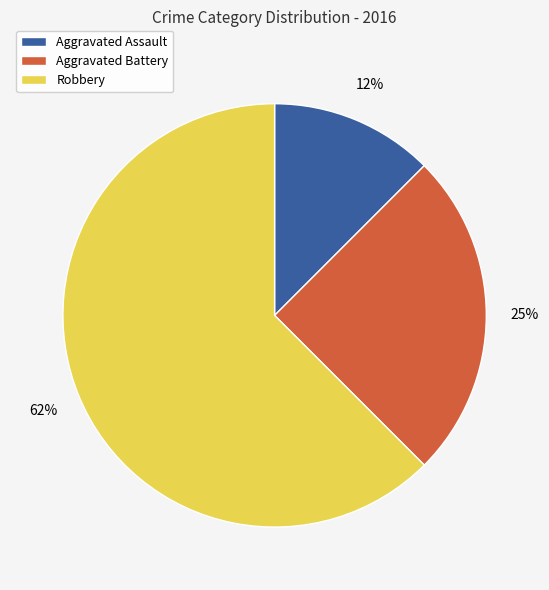

True or false: Aggravated Assault accounts for 12% of the total.

True